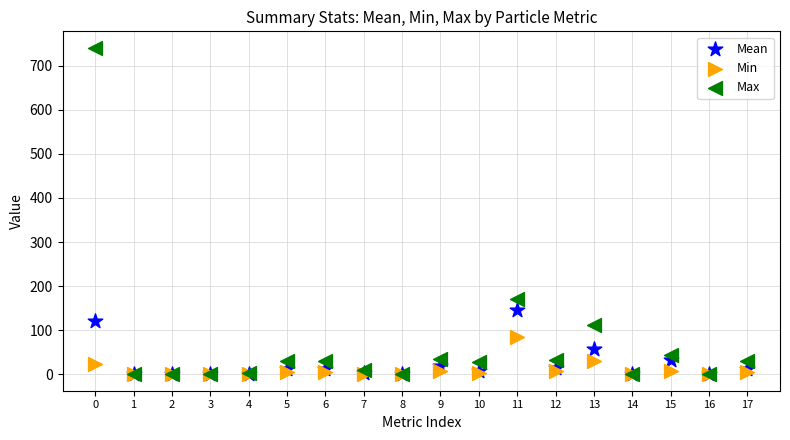

Which series contains the highest Y value?

Max